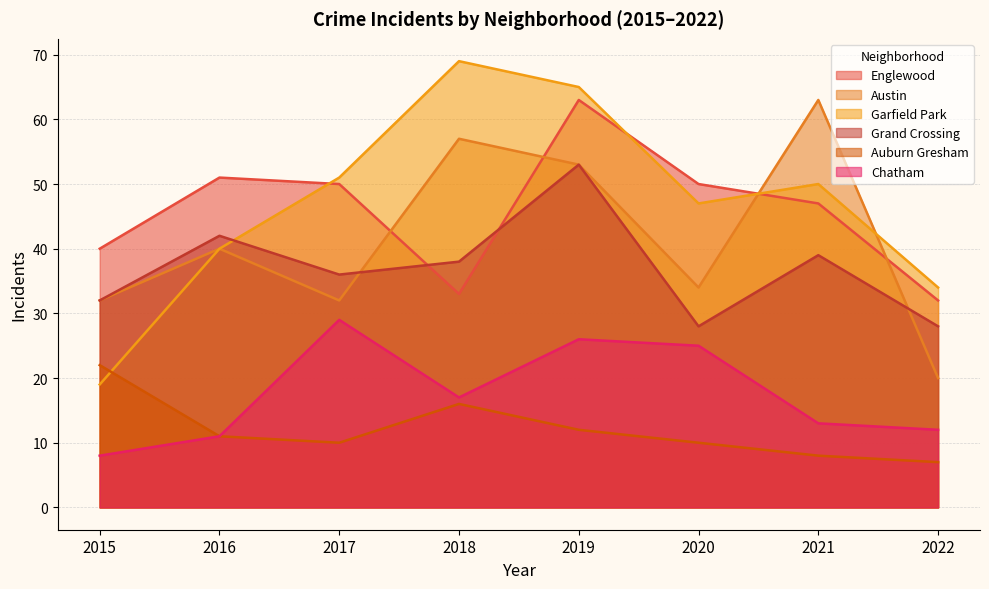

What is the value of the Garfield Park point at the 2nd from the left?

40